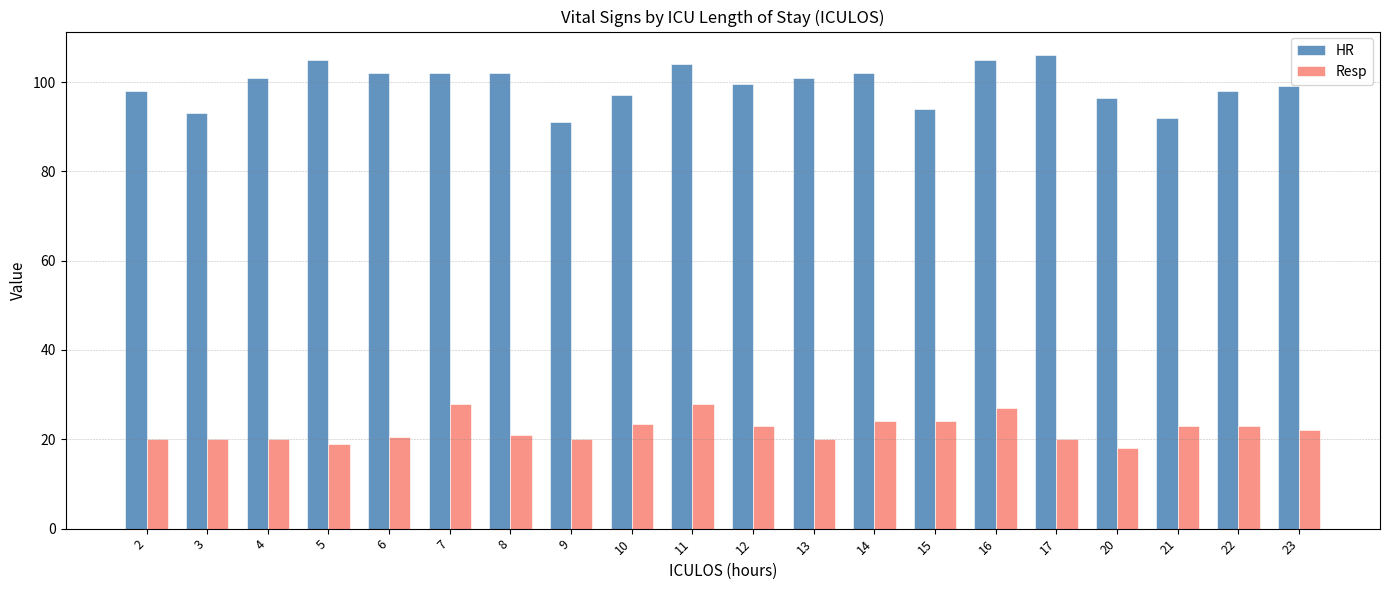

Rank the series by their average value, from lowest to highest.

Resp, HR